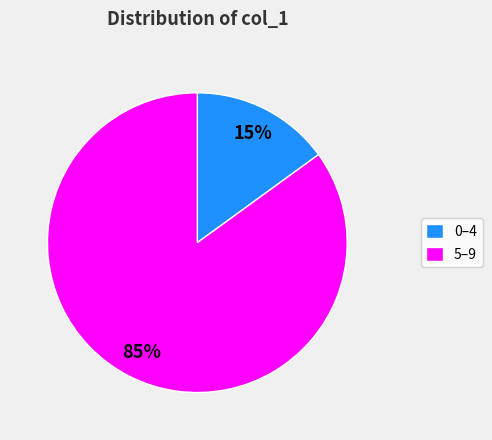

Which has a higher value, 5–9 or 0–4?

5–9